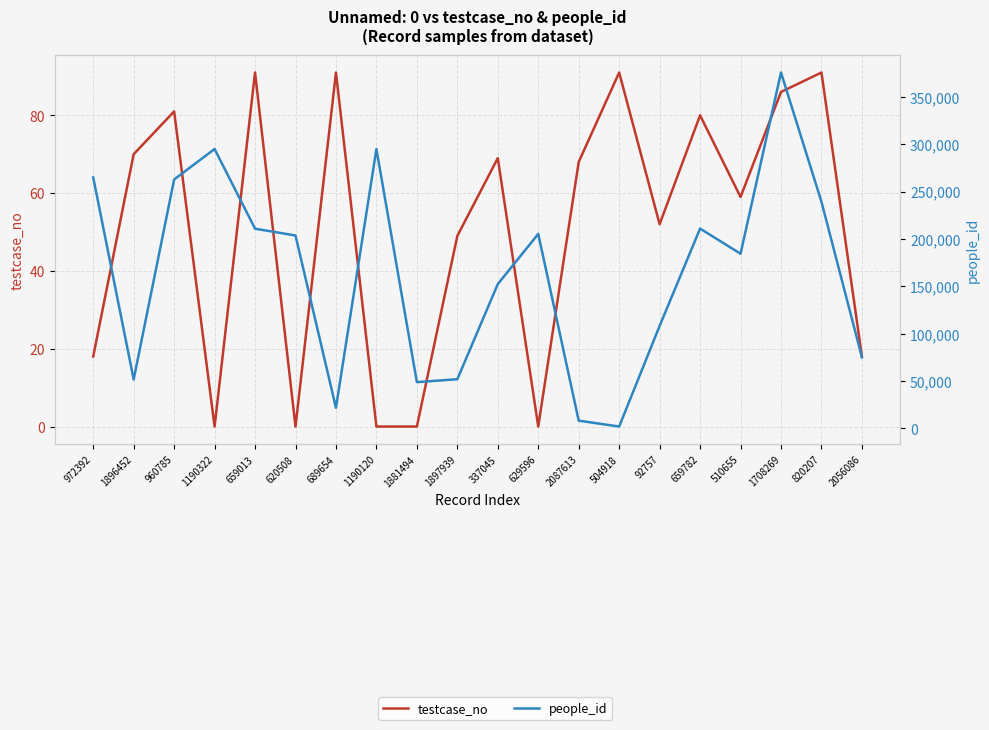

Rank the series by their maximum value, from lowest to highest.

testcase_no, people_id